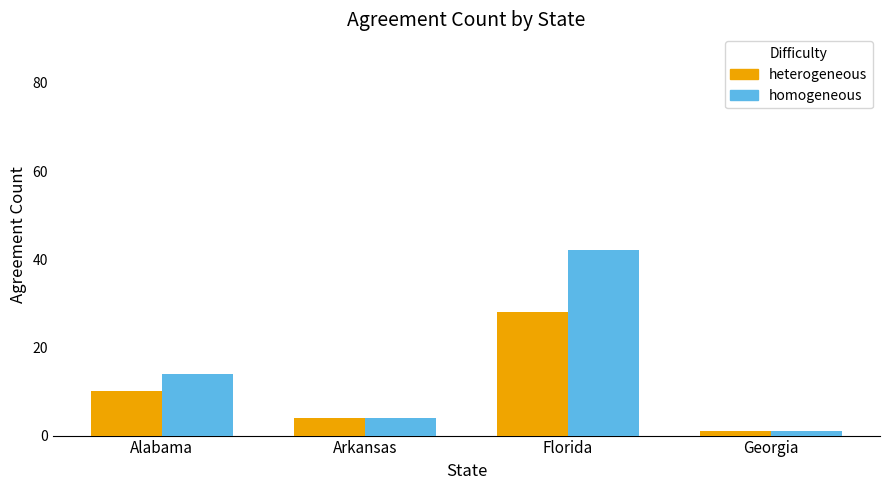

At which category is the sum across all series the highest?

Florida